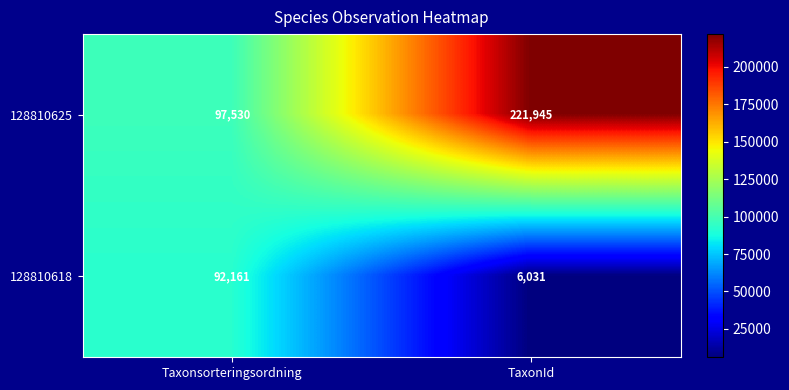

True or false: 128810618 has a value of 6031 at TaxonId.

True